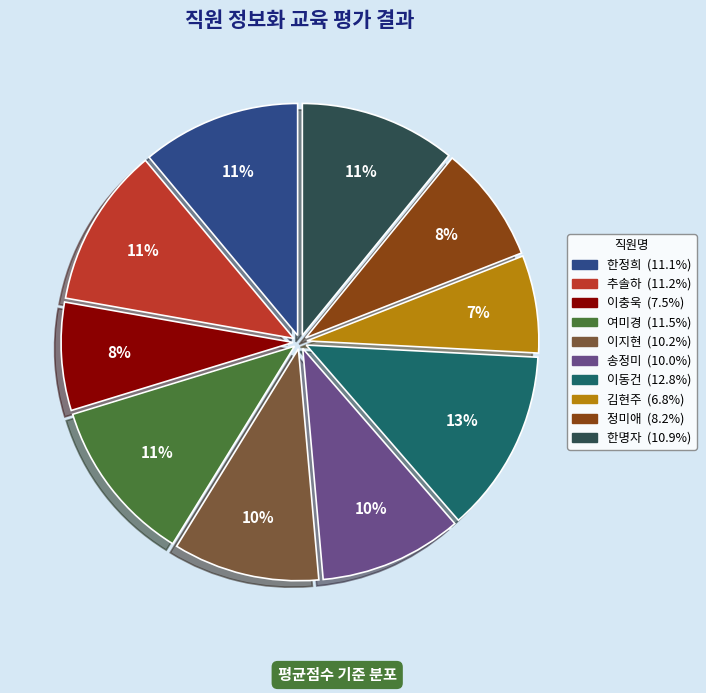

Between 이충욱 and 한명자, which is larger?

한명자